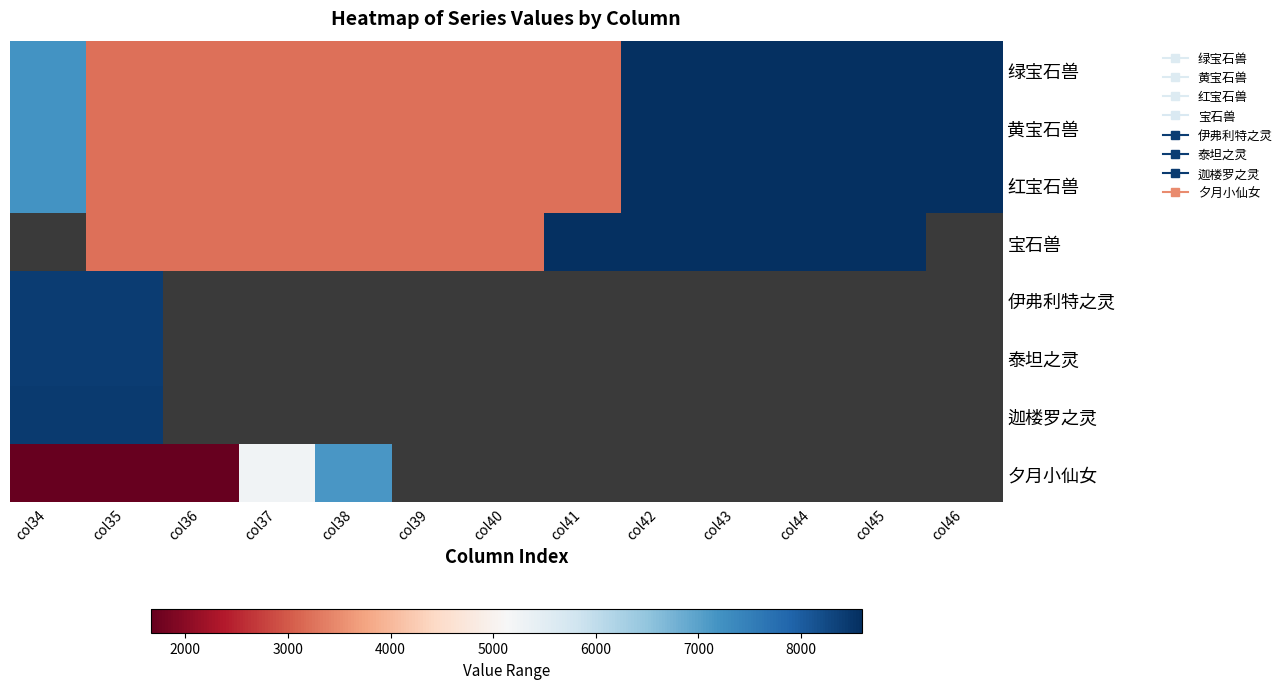

Between col37 and col41, which is larger?

col37